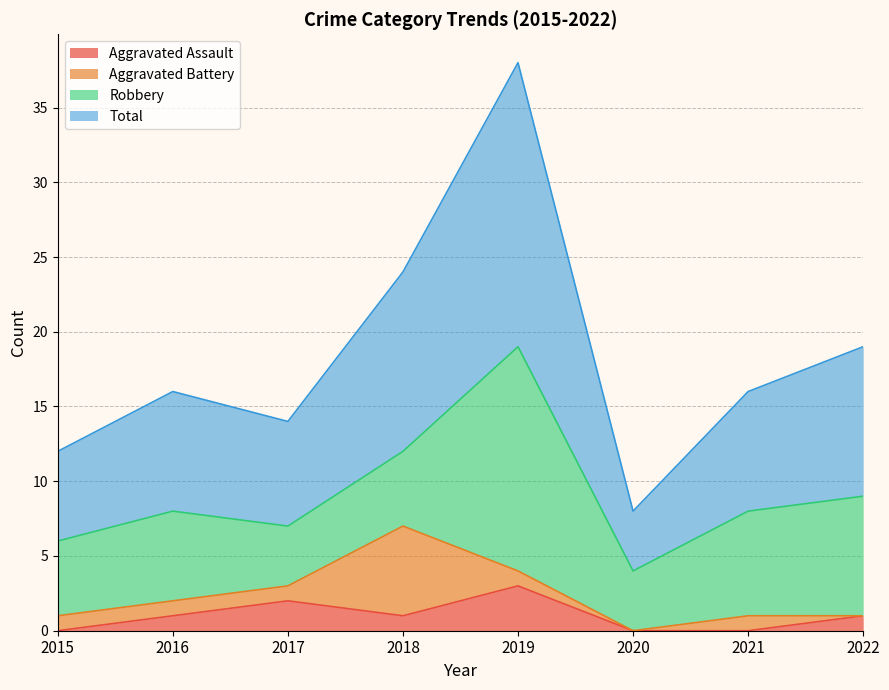

What is the value of the Total point at the 3rd from the left?

14